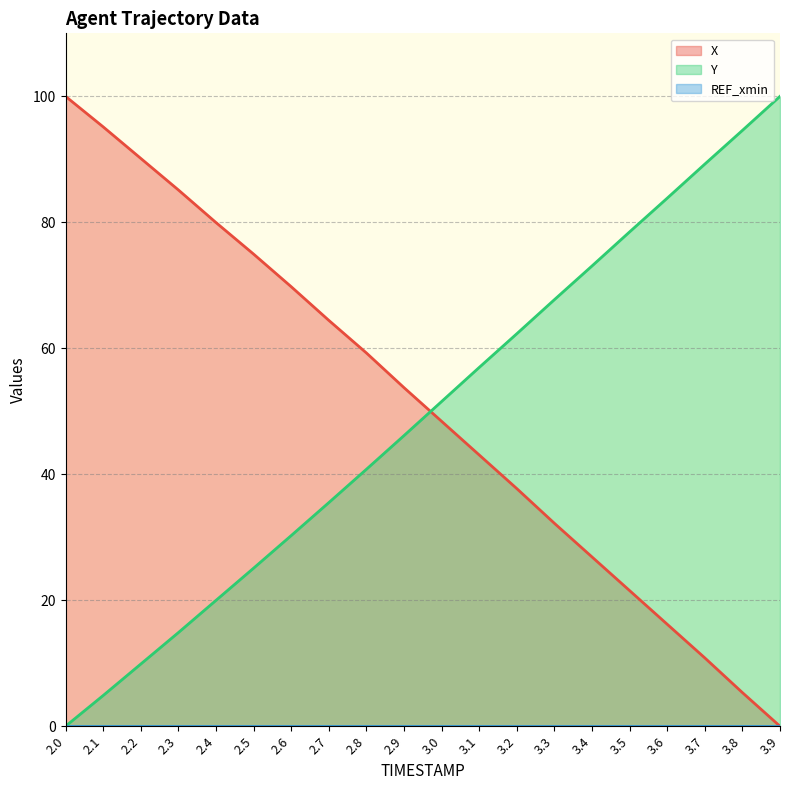

At which label does Y reach its peak?

3.9